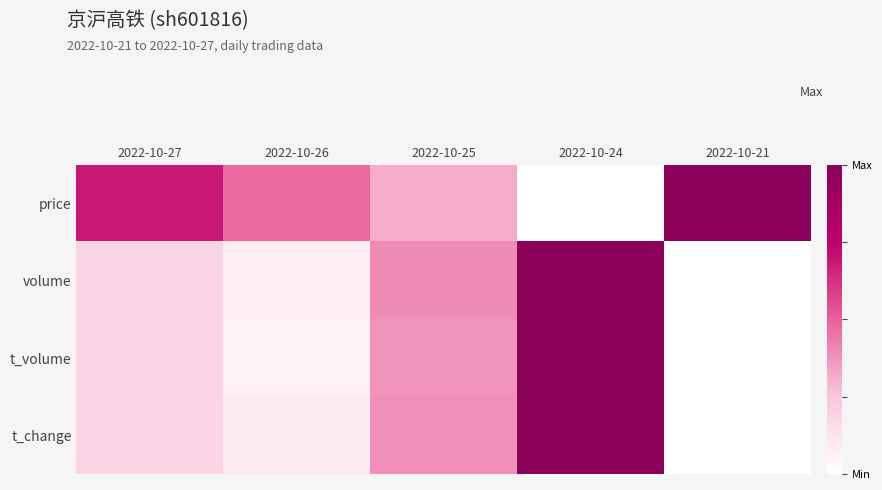

Reading left to right, list all the values displayed in this chart.

price: 2022-10-27=0.7	2022-10-26=0.5	2022-10-25=0.3	2022-10-24=0.0	2022-10-21=1.0
volume: 2022-10-27=0.2	2022-10-26=0.1	2022-10-25=0.4	2022-10-24=1.0	2022-10-21=0.0
t_volume: 2022-10-27=0.2	2022-10-26=0.1	2022-10-25=0.4	2022-10-24=1.0	2022-10-21=0.0
t_change: 2022-10-27=0.2	2022-10-26=0.1	2022-10-25=0.4	2022-10-24=1.0	2022-10-21=0.0